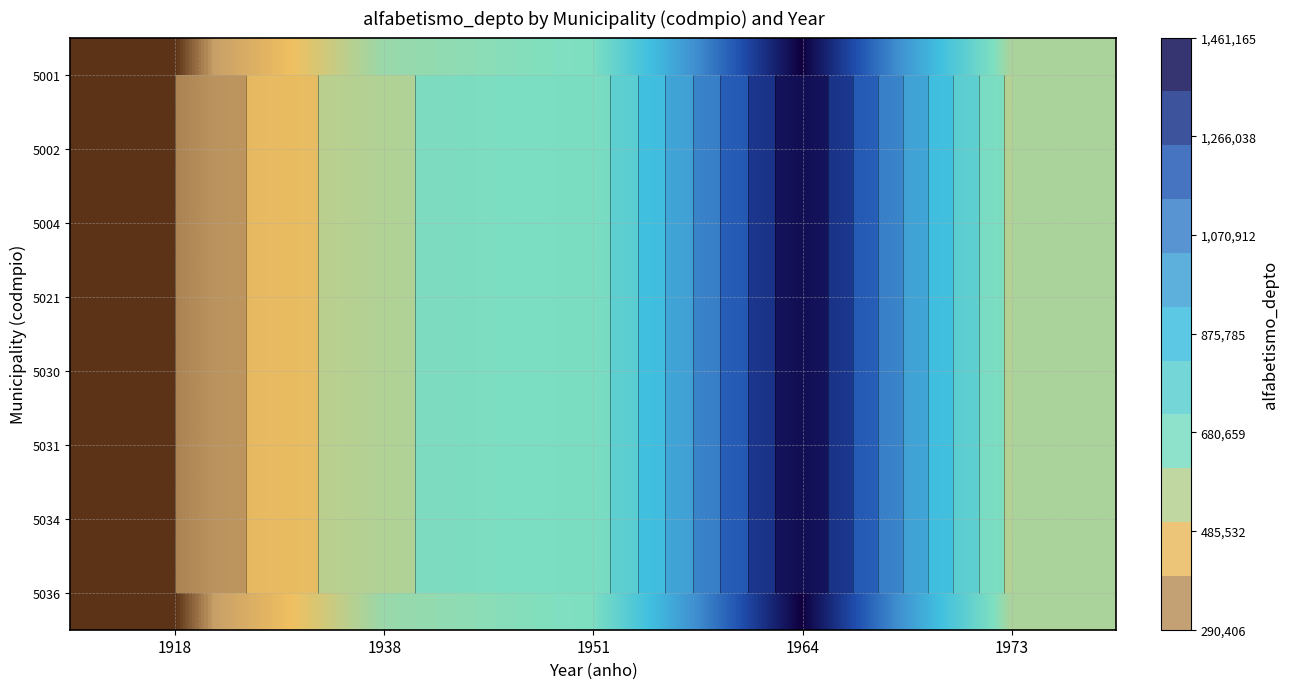

Which series has the largest range (max minus min)?

5001